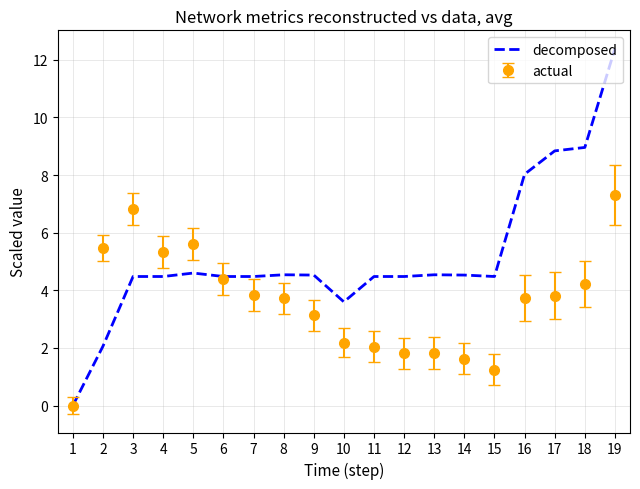

List the series in order of their peak value, highest first.

decomposed, actual